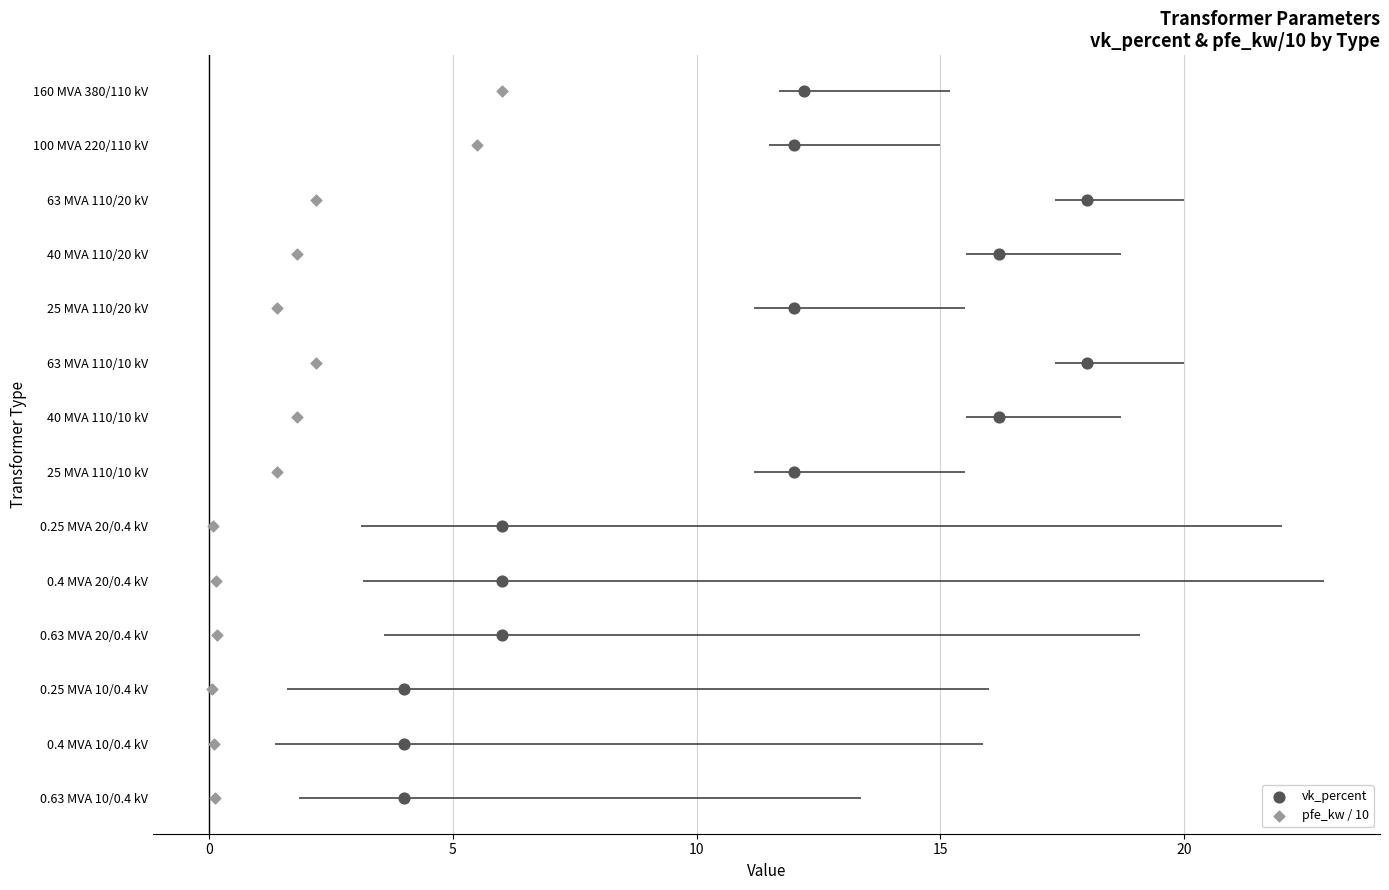

What are all the series names shown in the legend?

vk_percent, pfe_kw / 10